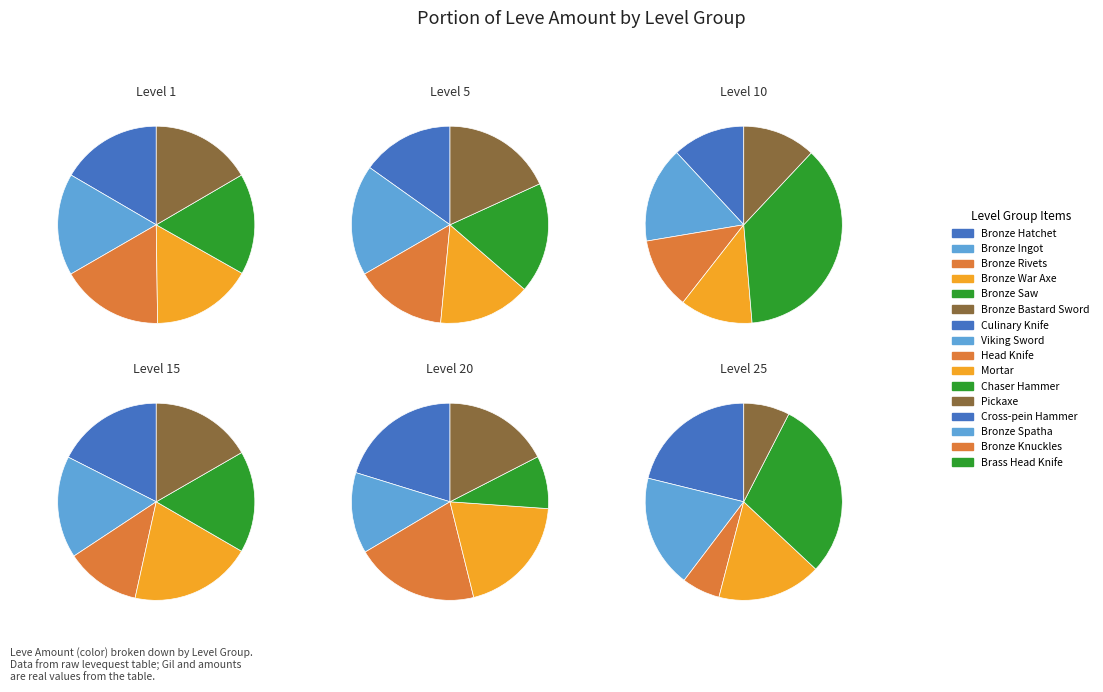

To the nearest percent, what percentage of the pie is Bronze Ingot?

17%